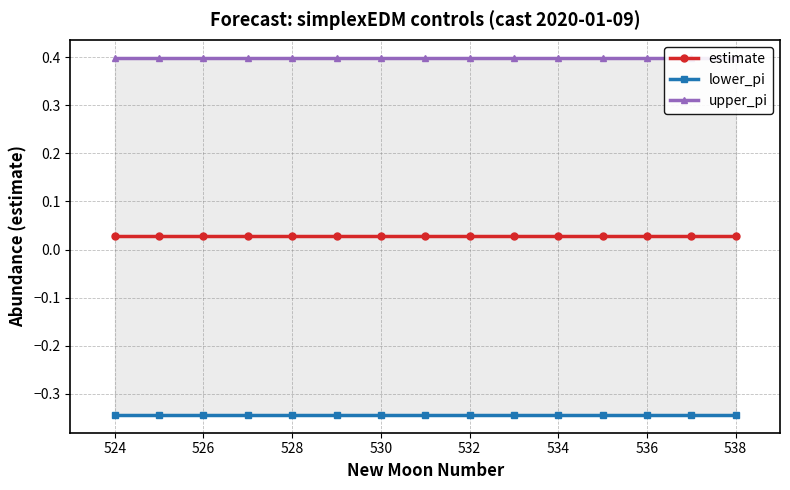

What are all the series names shown in the legend?

estimate, lower_pi, upper_pi